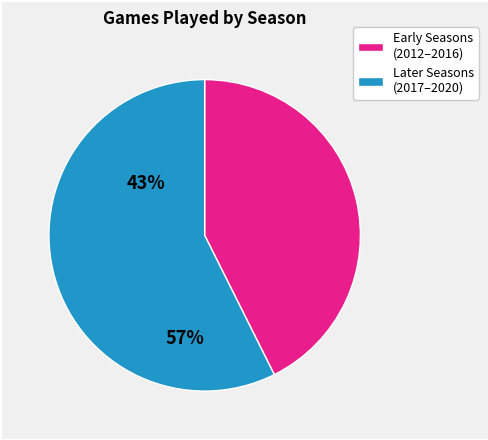

Is there any slice that represents more than half of the pie?

Yes